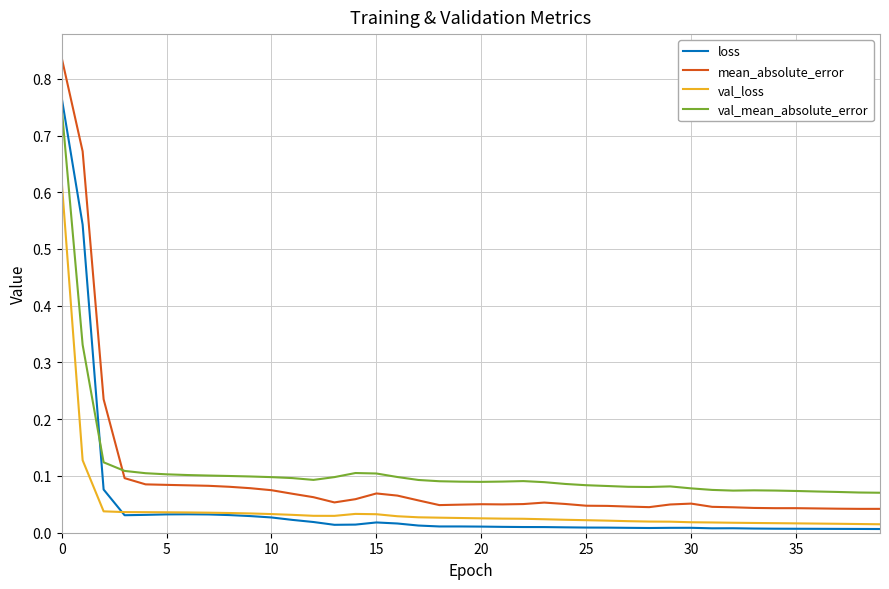

Which series has the largest range (max minus min)?

mean_absolute_error